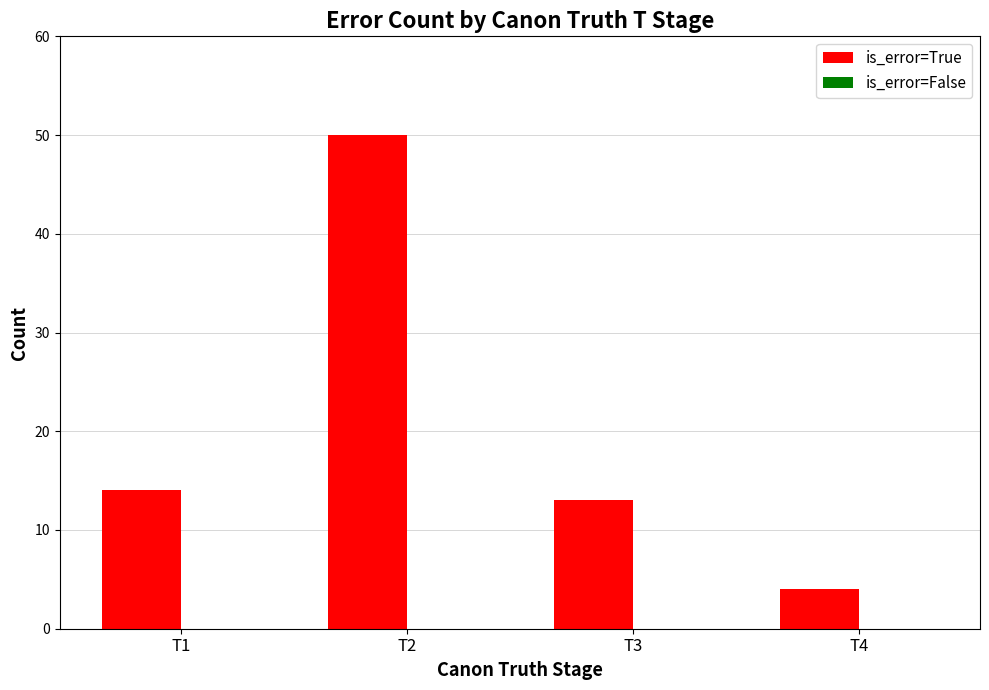

What is the minimum value shown in the chart?

4